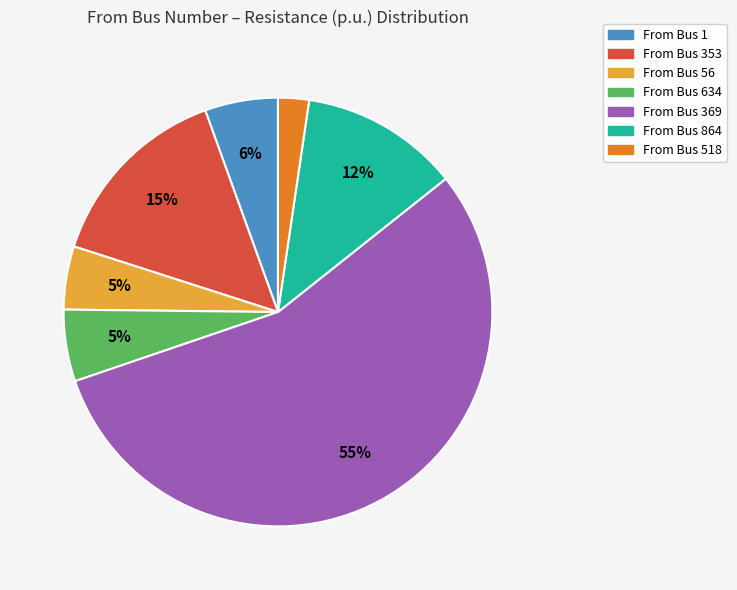

What percentage is the From Bus 56 slice, to the nearest percent?

5%